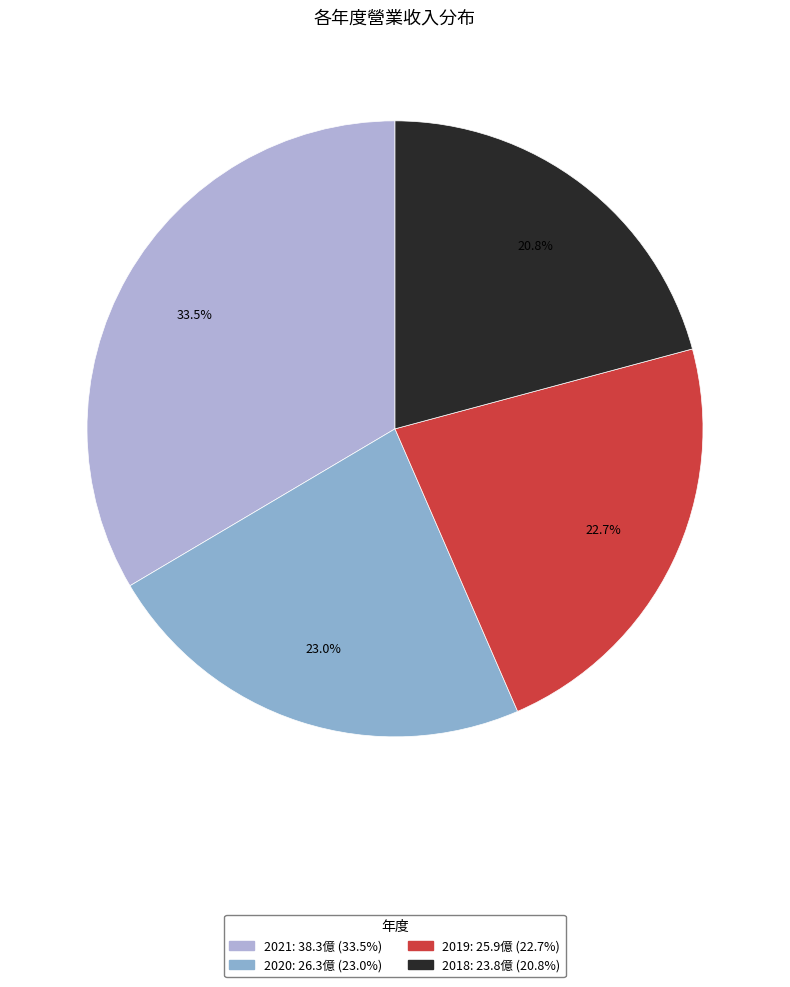

Which category has the smallest portion of the pie?

2018